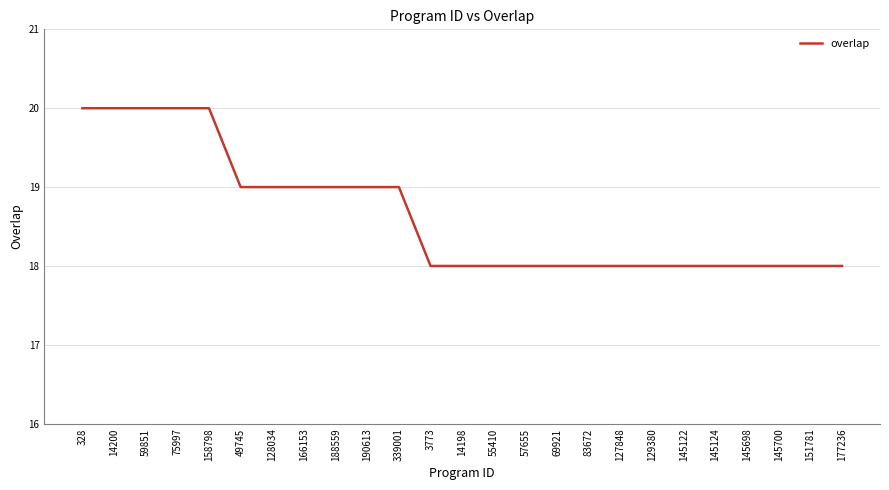

What is the sum of all values?

466